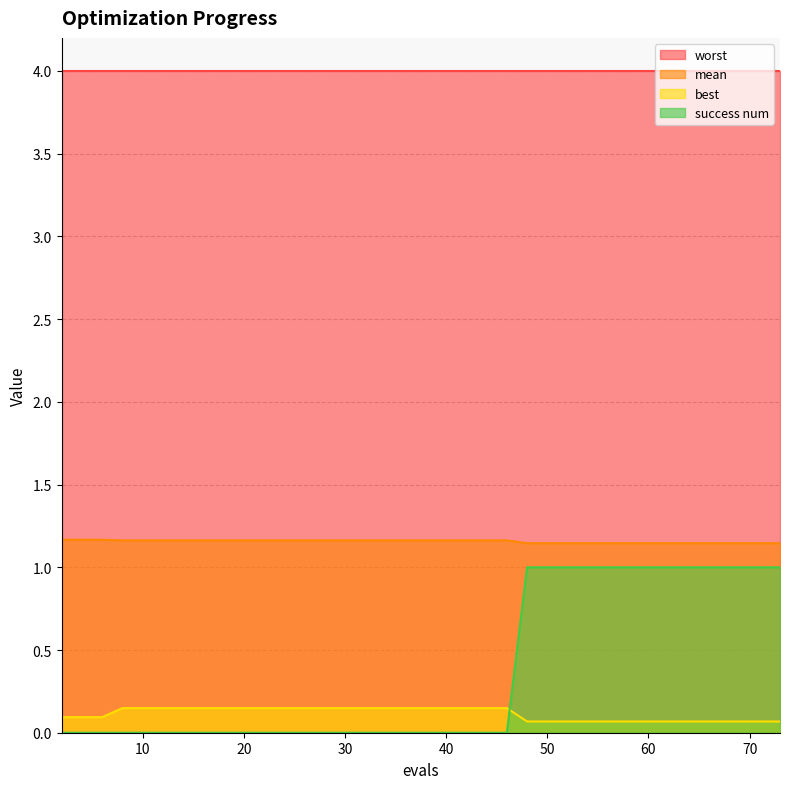

At which category is the sum across all series the highest?

48